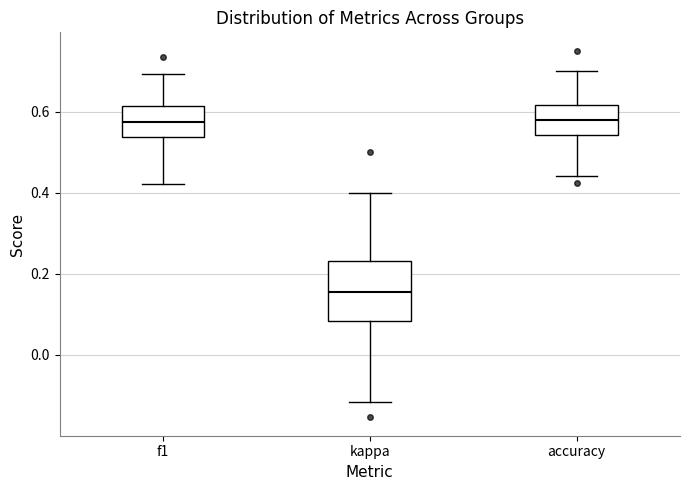

Where does the lower whisker of the box for accuracy end on the y-axis? The values are not printed on the chart, so give them approximately, as read against the axis.

0.44